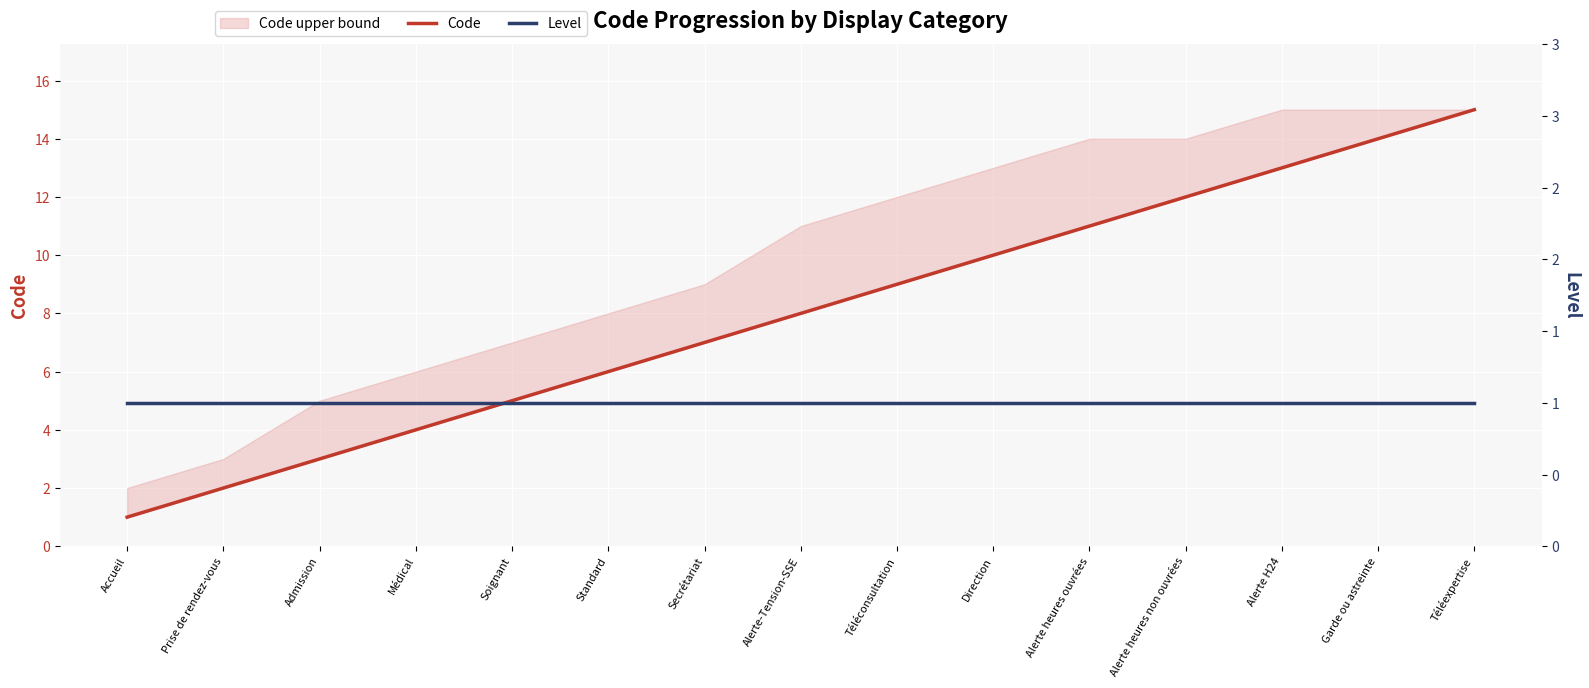

What is the minimum value shown in the chart?

1